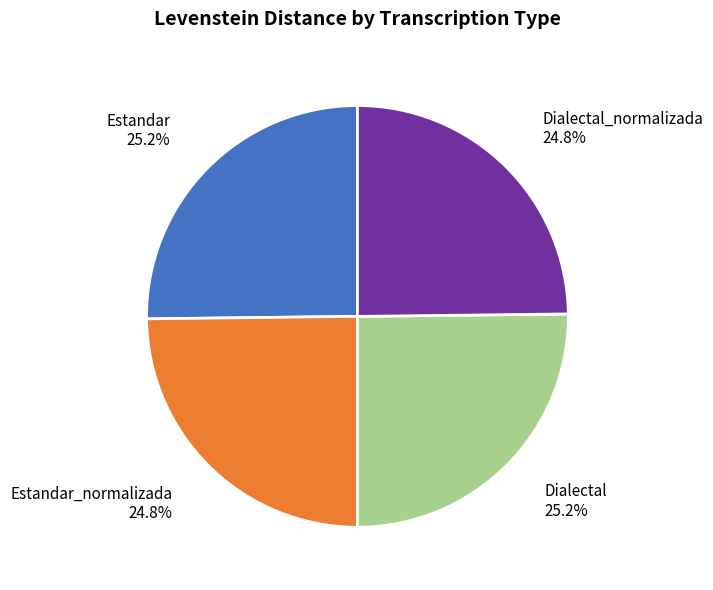

To the nearest percent, what is the average slice percentage?

25%